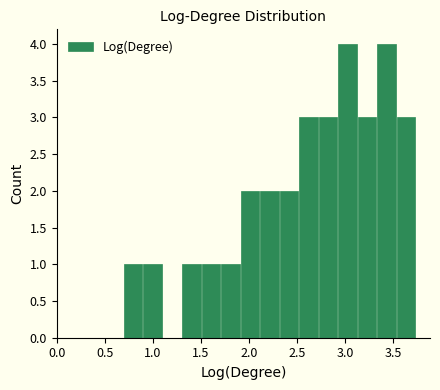

What is the height of the bar covering 0.70 to 0.90 on the x-axis? Neither the bar edges nor the heights are printed on the chart, so give them approximately, as read against the axes.

1